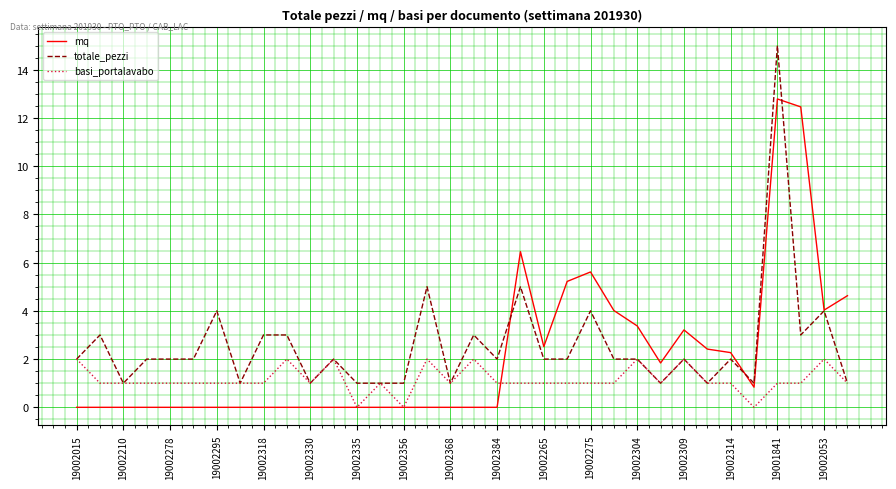

Which series has the widest spread of values?

totale_pezzi